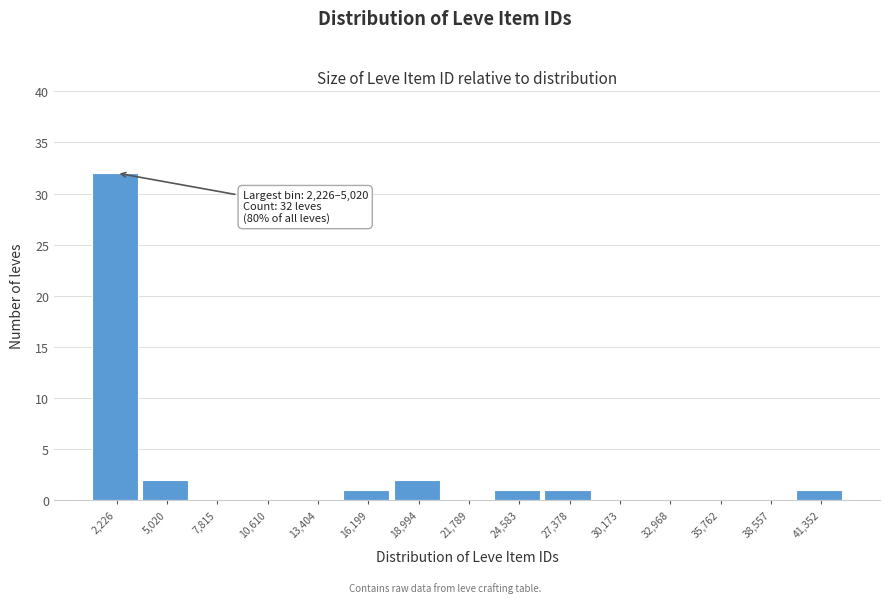

Reading left to right, list all the values displayed in this chart.

2,226=32	5,020=2	7,815=0	10,610=0	13,404=0	16,199=1	18,994=2	21,789=0	24,583=1	27,378=1	30,173=0	32,968=0	35,762=0	38,557=0	41,352=1